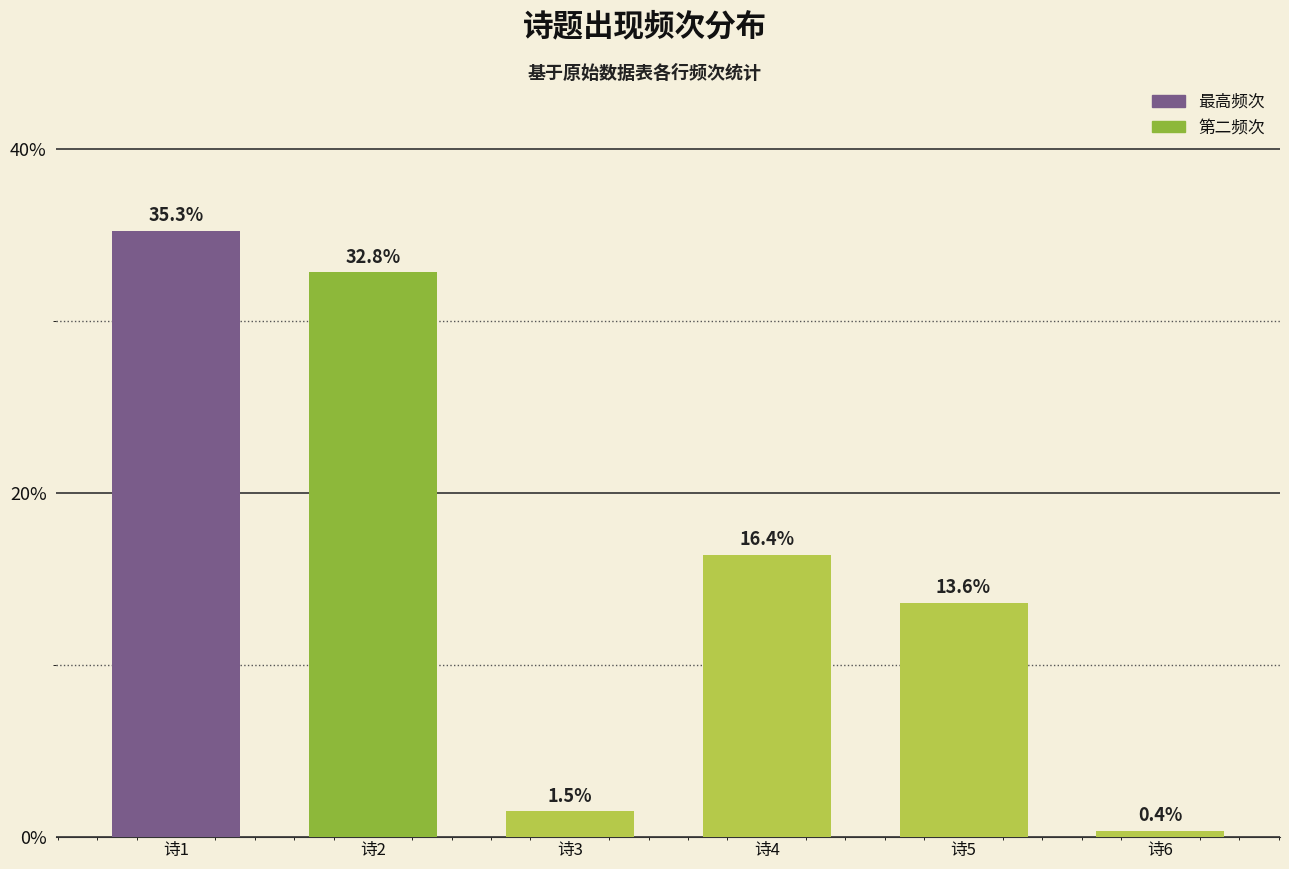

How many data points are less than 16?

3